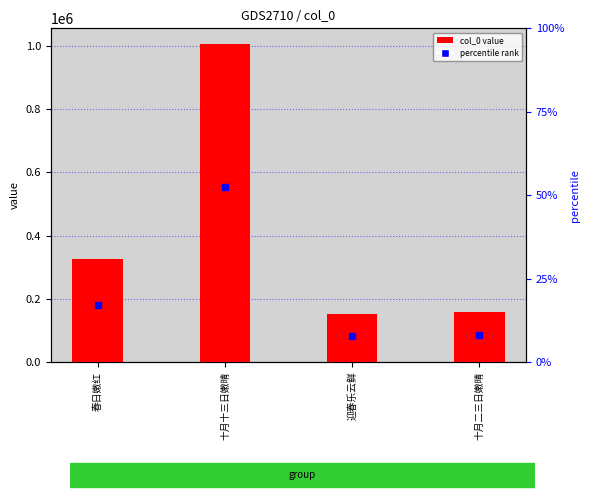

Which series has the largest Y range (max minus min)?

col_0